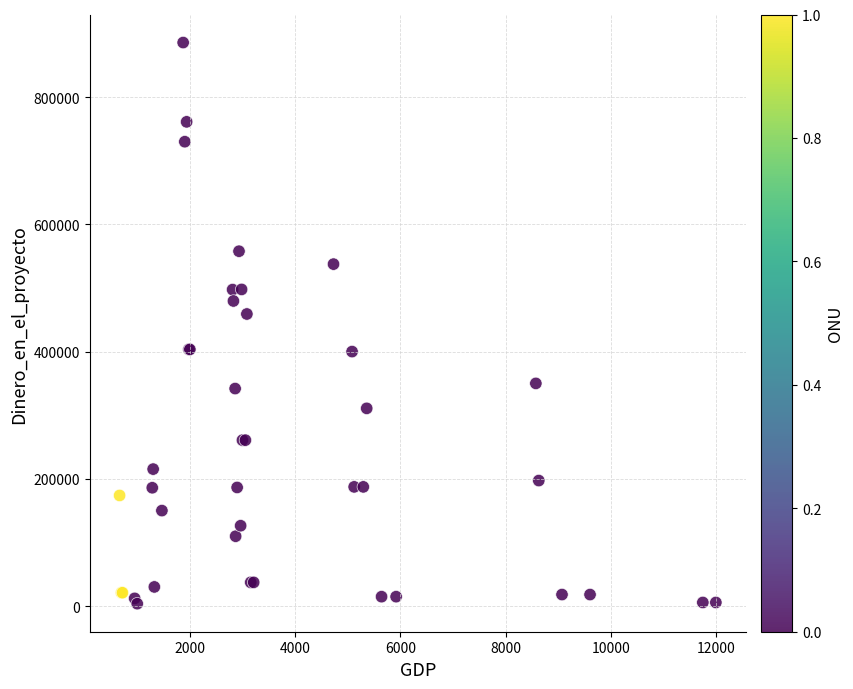

What Y value in the scatter plot is closest to 444780?

459111.0